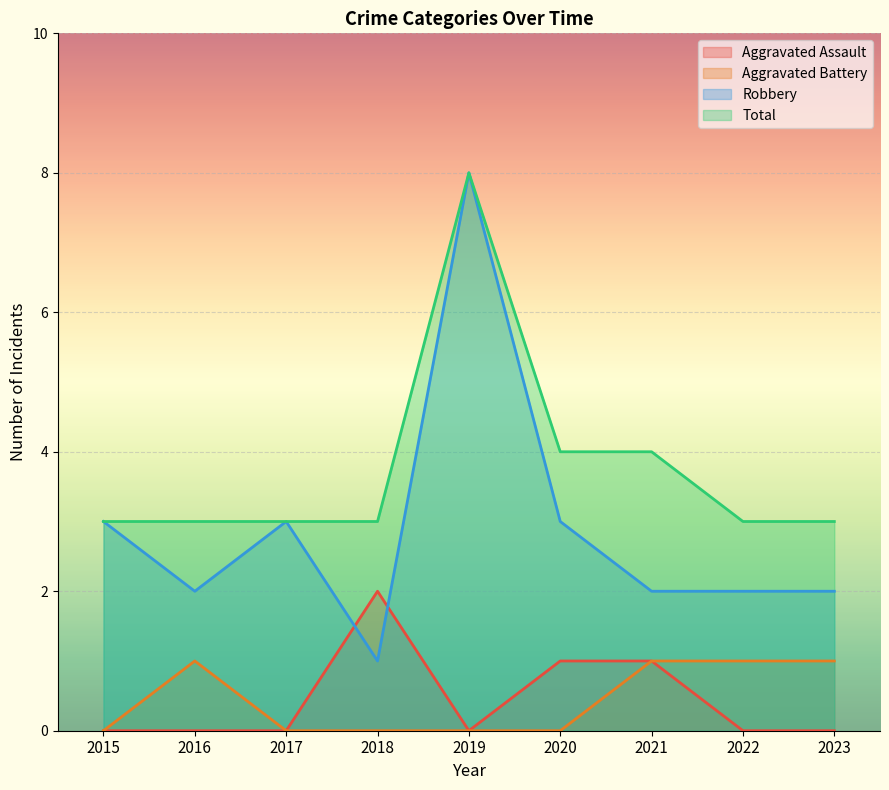

How many interior local peaks does the Robbery series have?

2